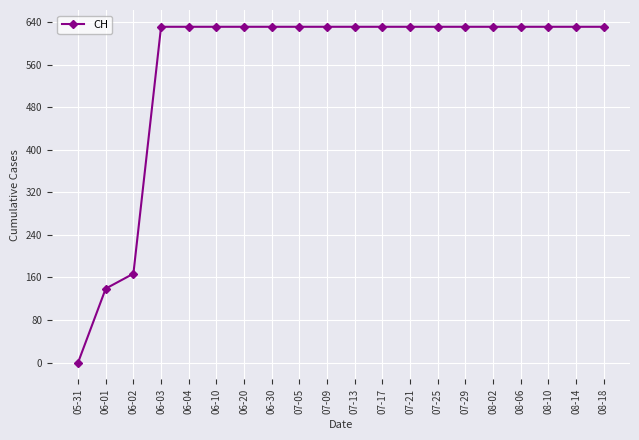

Reading right to left, extract all data points from this chart.

631	631	631	631	631	631	631	631	631	631	631	631	631	631	631	631	631	167	139	0